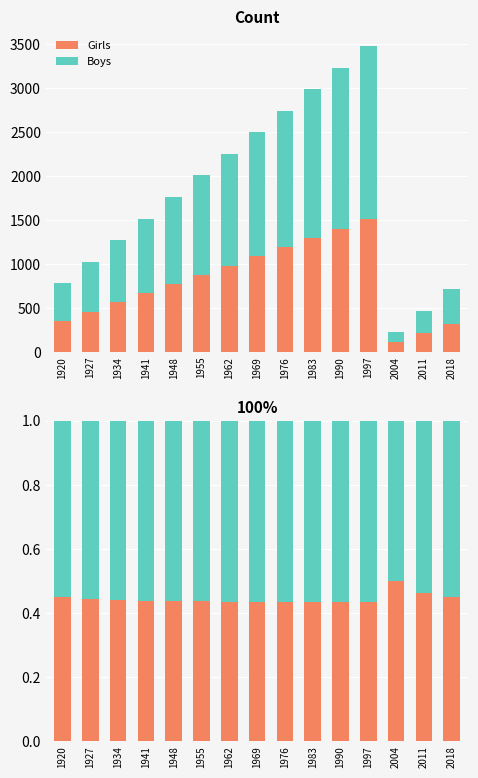

Where is Boys nearest to the value 0?

2004